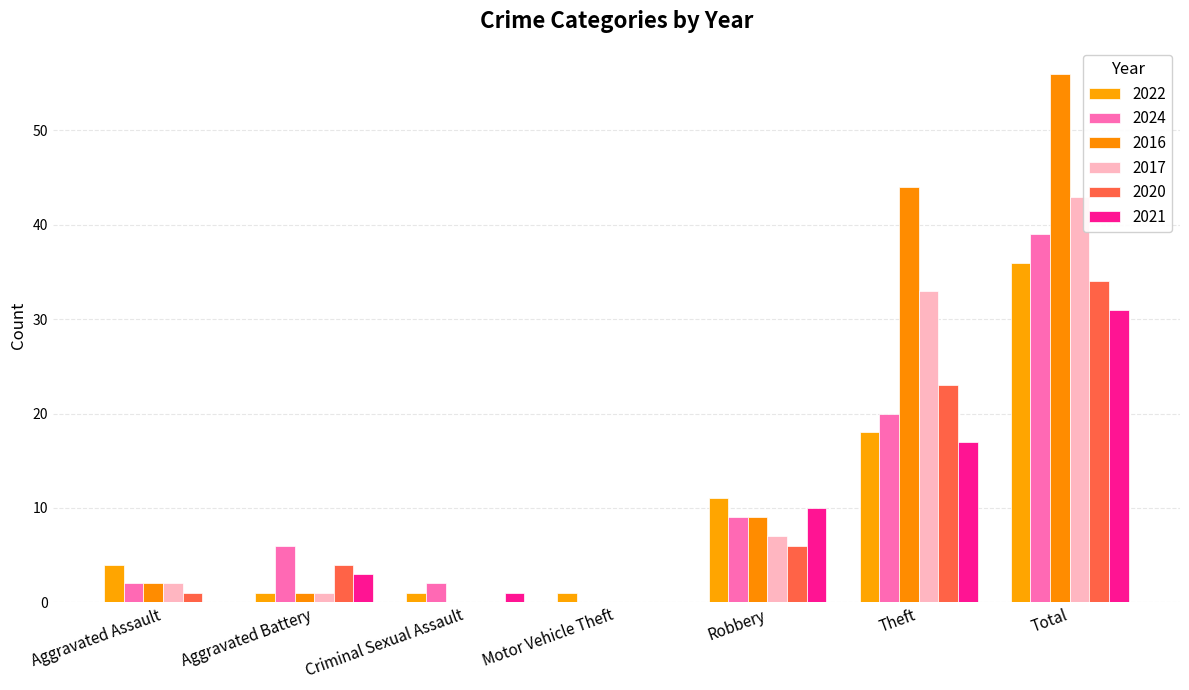

Where is 2016 nearest to the value 28?

Theft